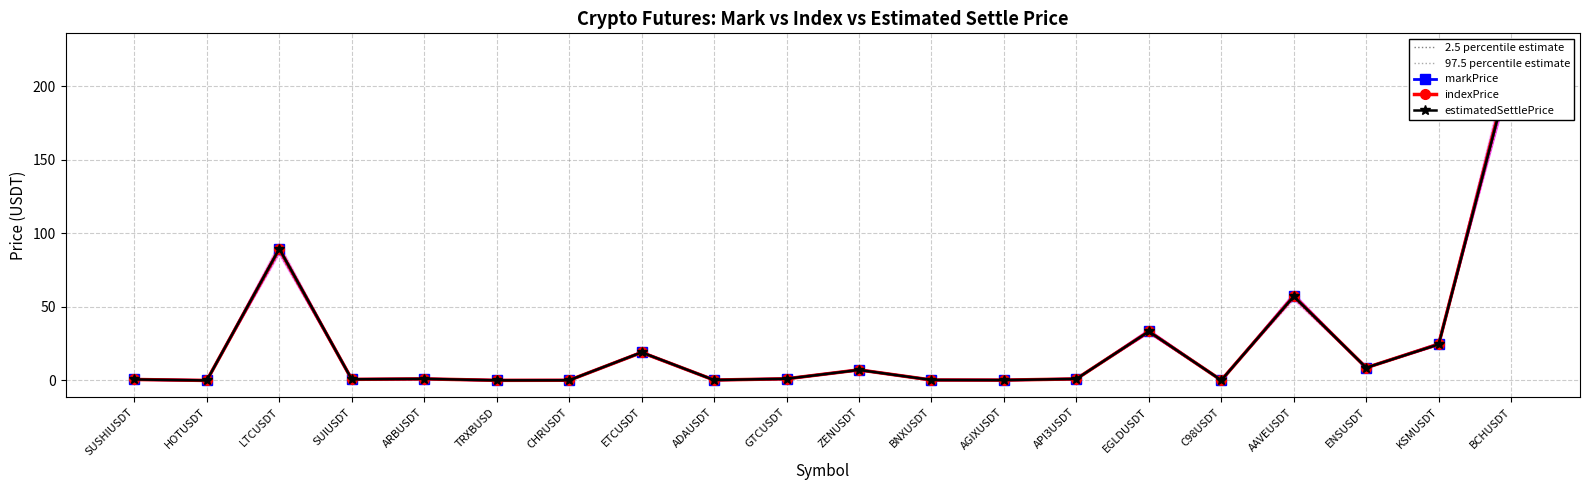

Which has a higher value, API3USDT or ARBUSDT?

ARBUSDT